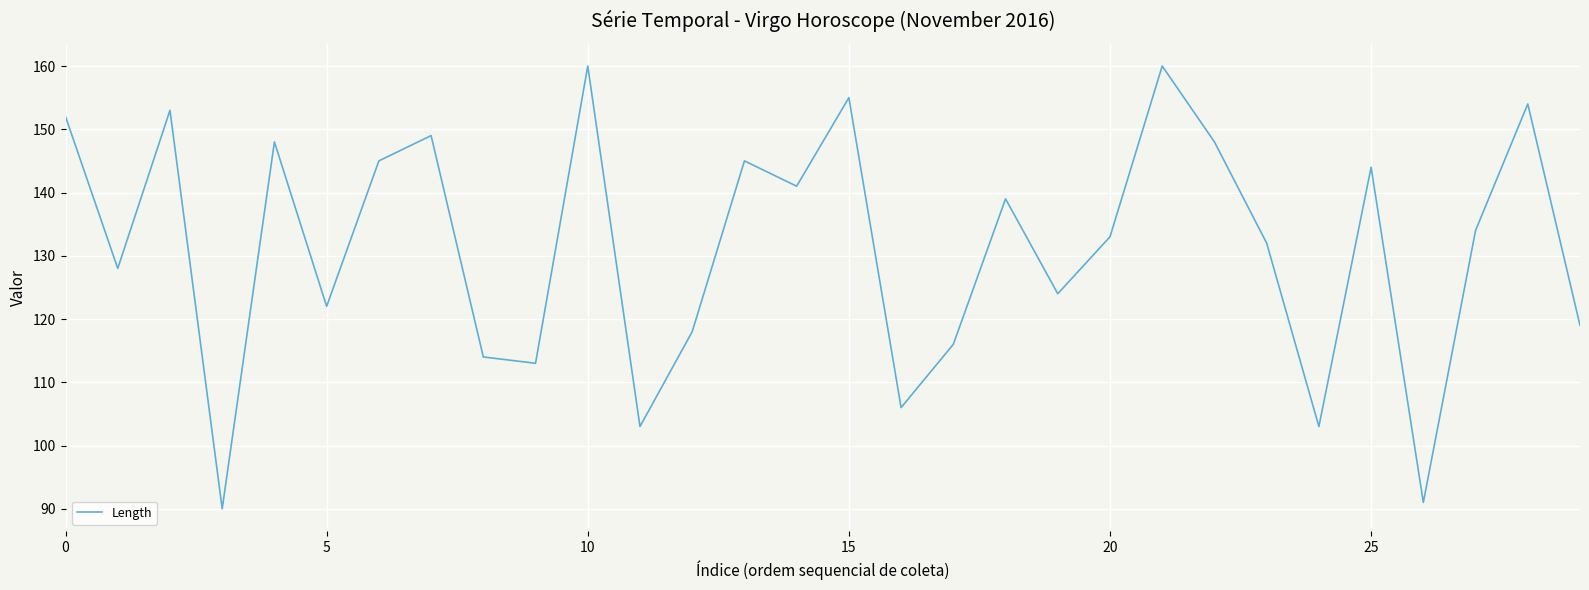

What is the minimum value shown in the chart?

90